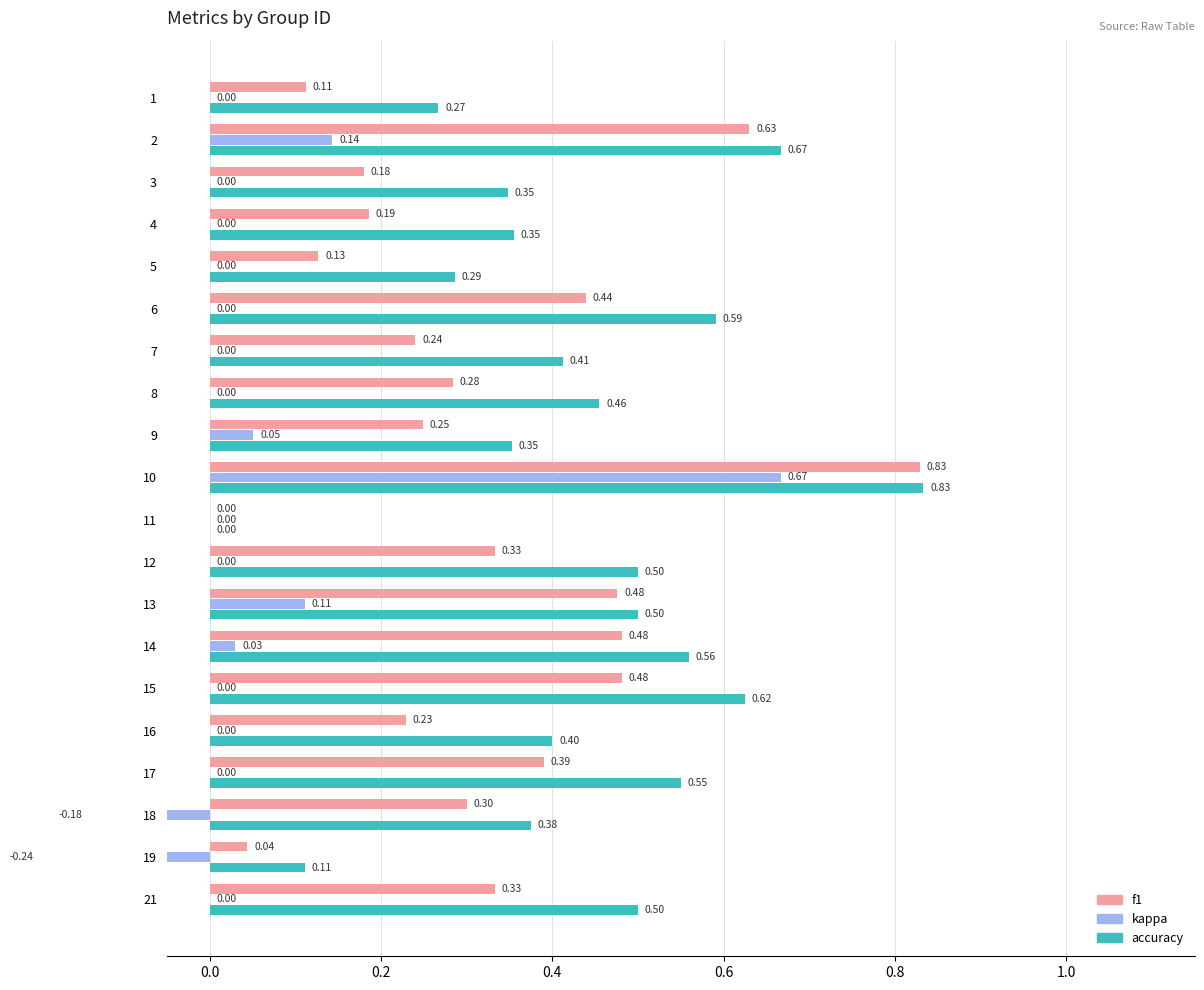

Which series has the largest total across all categories?

accuracy